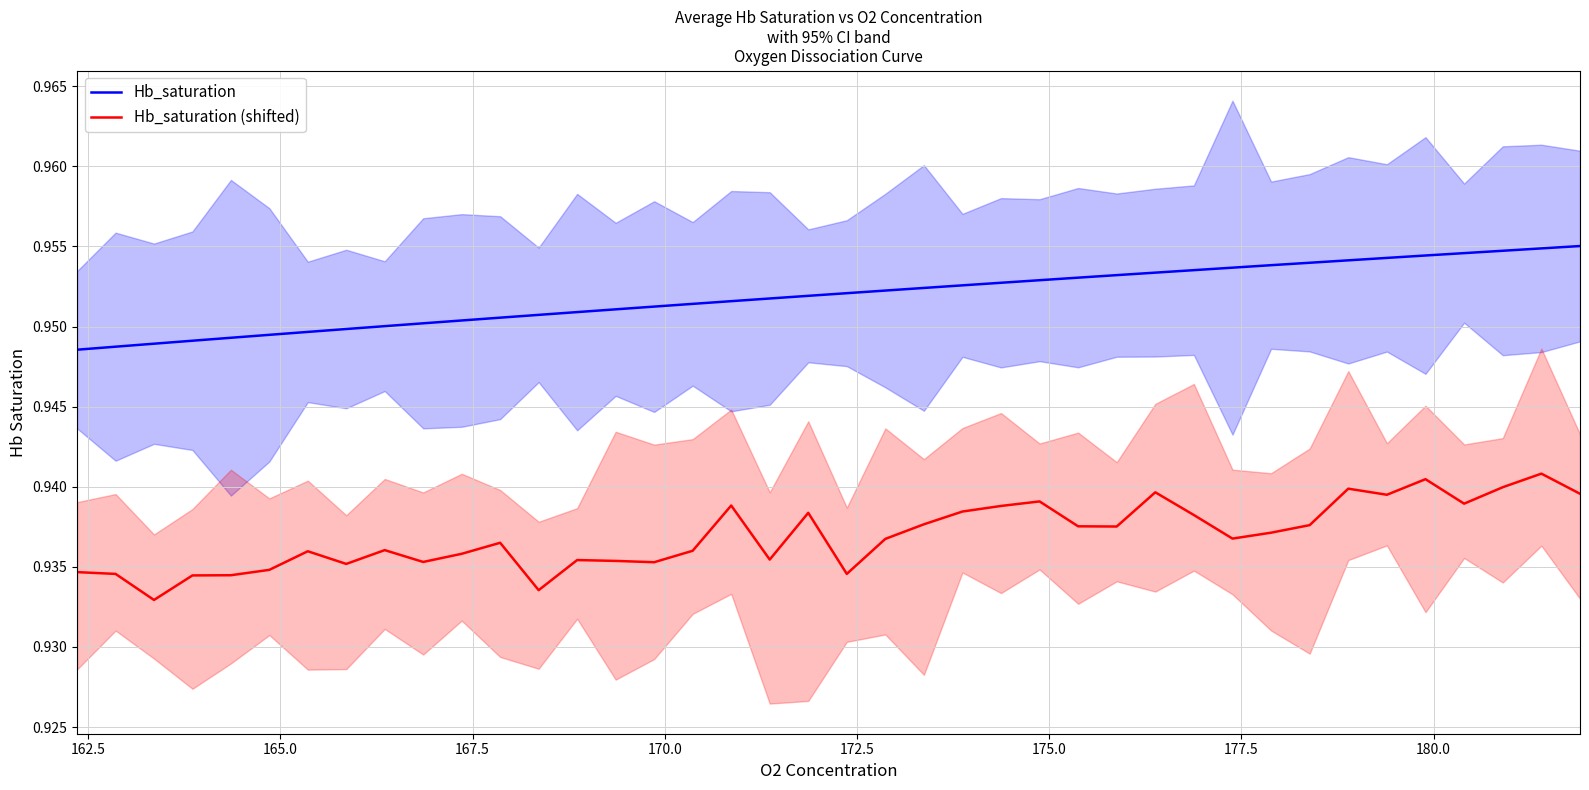

What is the value of the Hb_saturation (shifted) point at the 4th from the left?

0.9